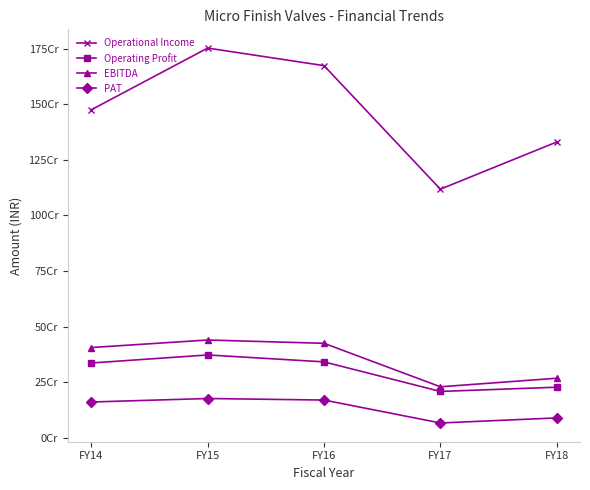

True or false: Operational Income and PAT intersect in this chart.

False